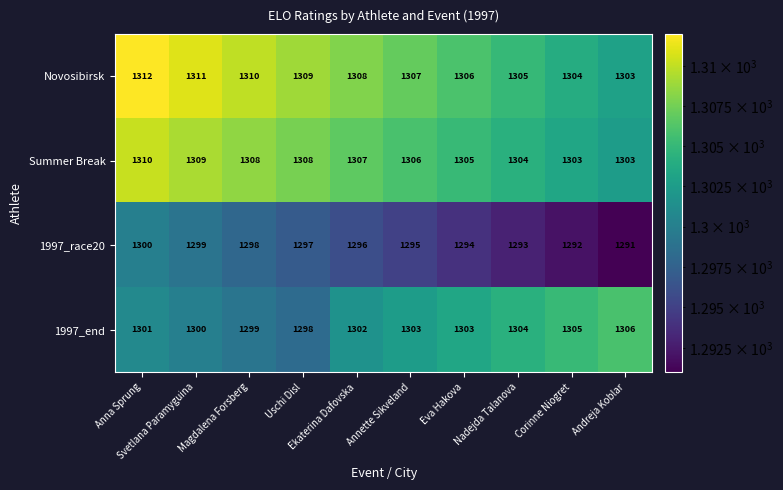

At which category is the sum across all series the highest?

Anna Sprung